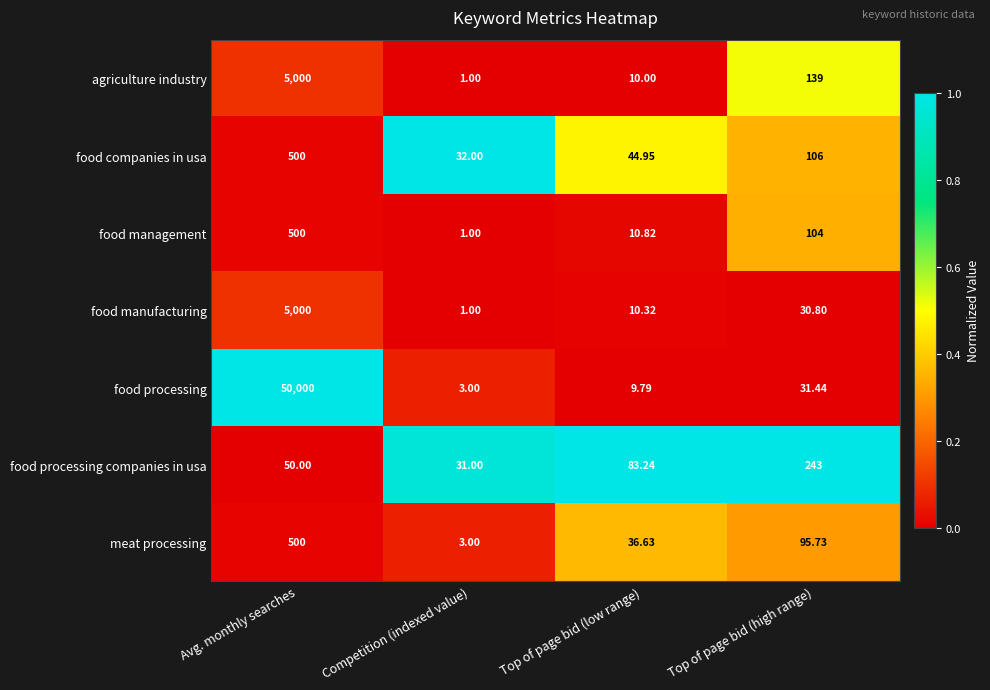

Which category has the lowest value in the food management series?

Competition (indexed value)